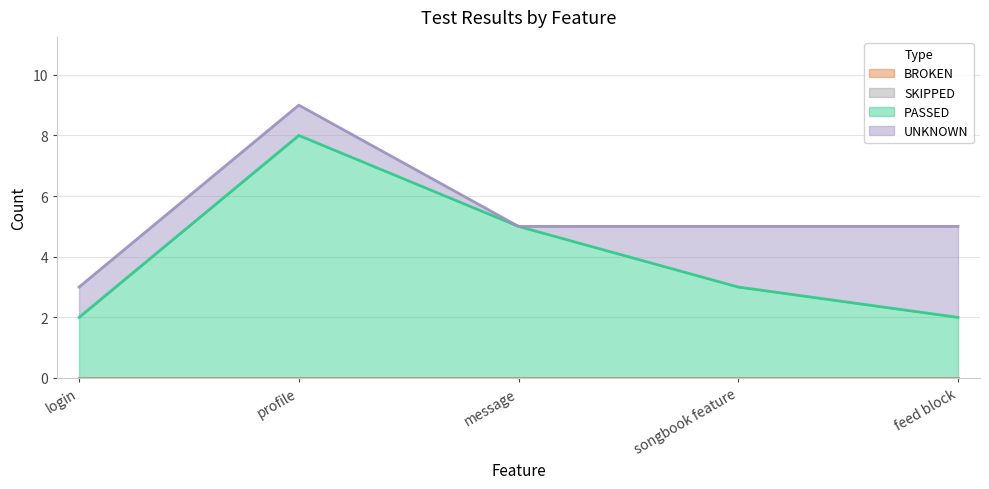

What is the lowest value of the PASSED series?

2